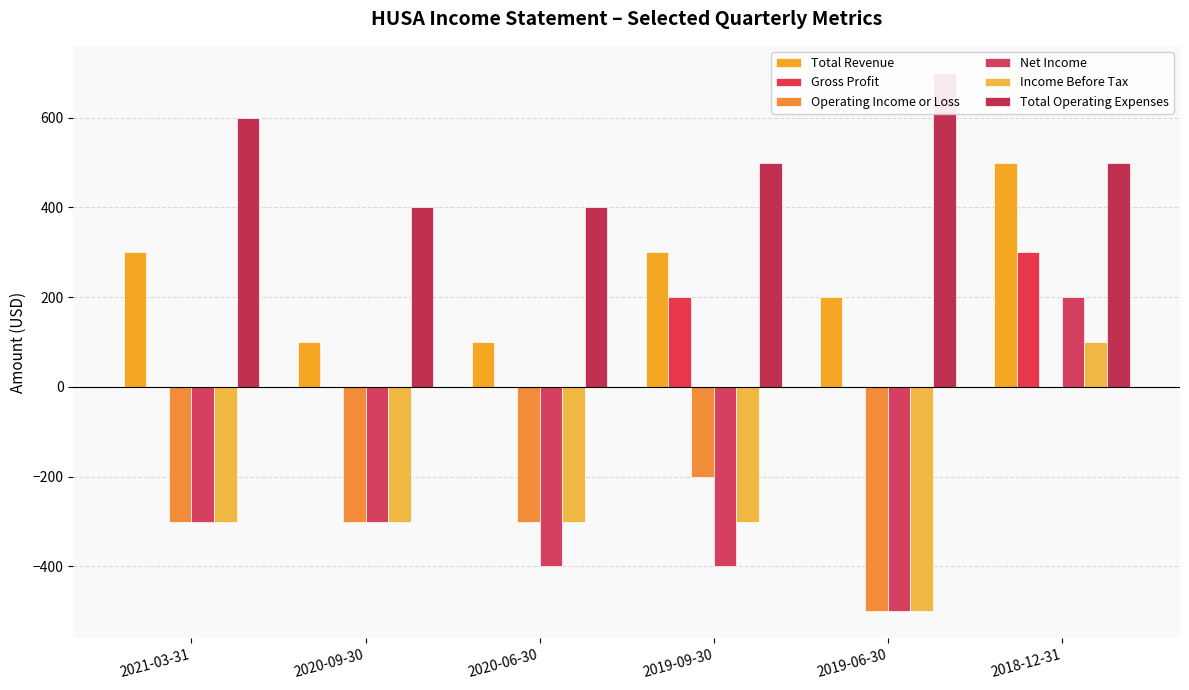

Which category has the lowest value across all series?

2019-06-30